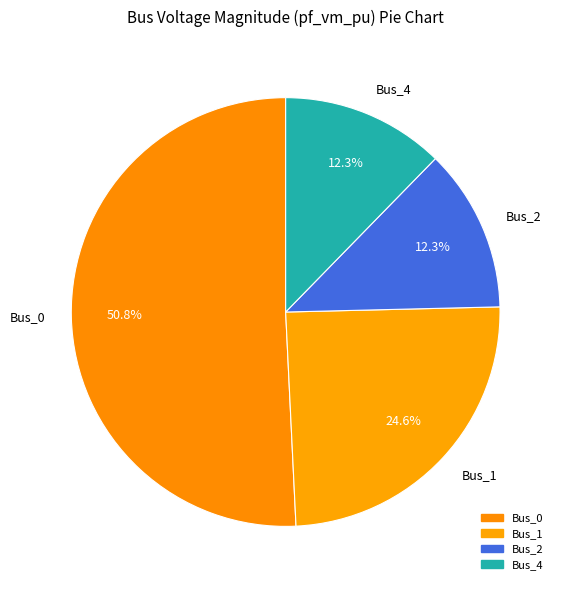

Which category accounts for the majority?

Bus_0